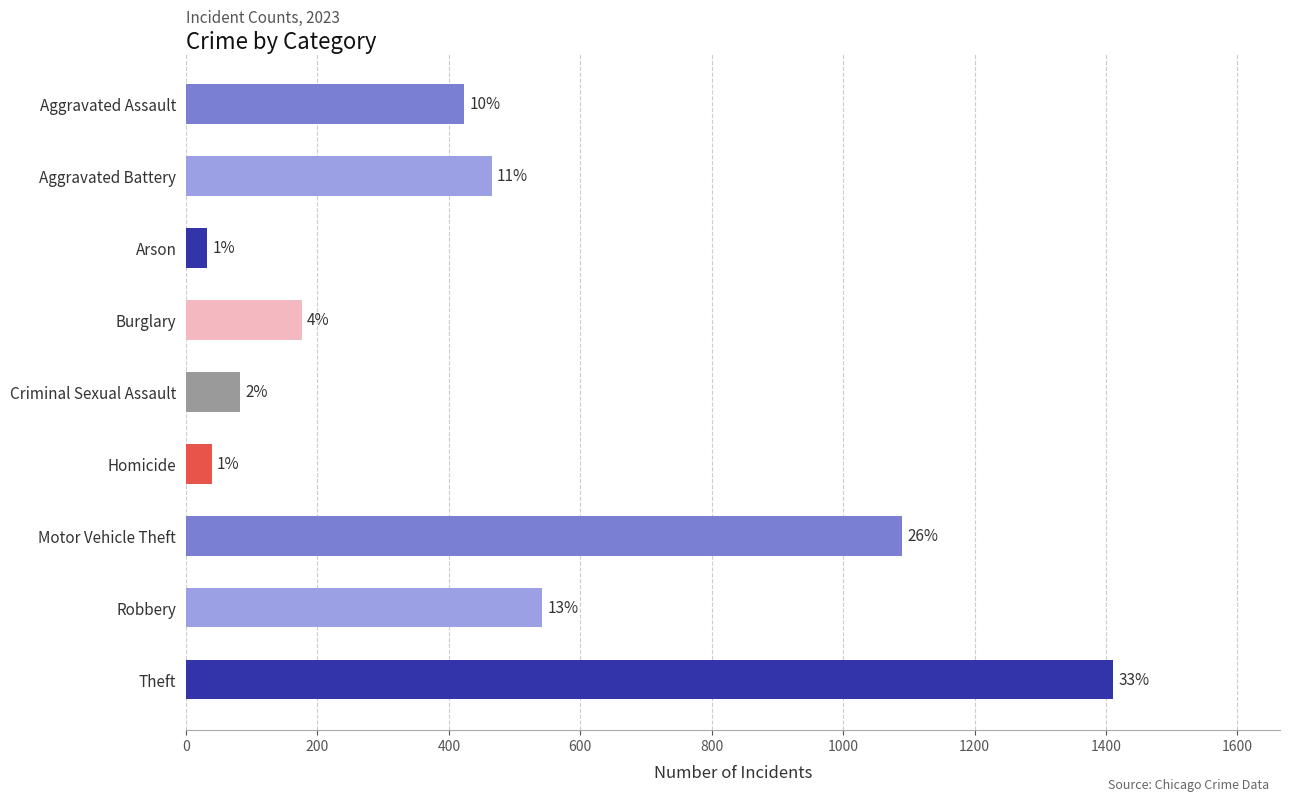

How many bars are there in total?

9